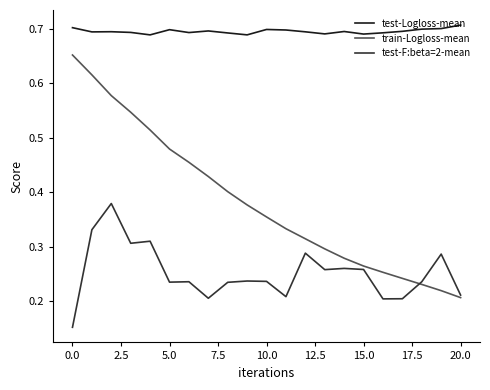

Which series has the largest range (max minus min)?

train-Logloss-mean